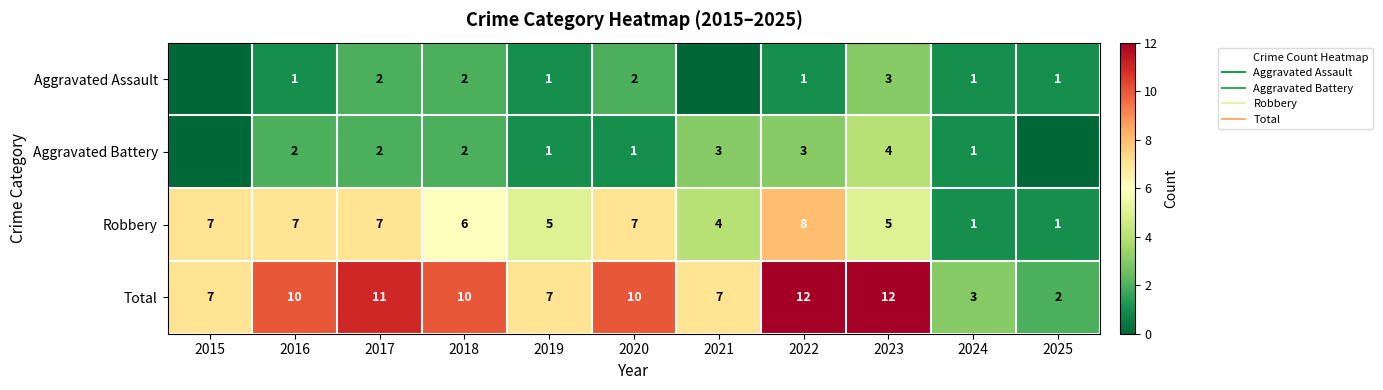

Which category has the highest value across all series?

2022